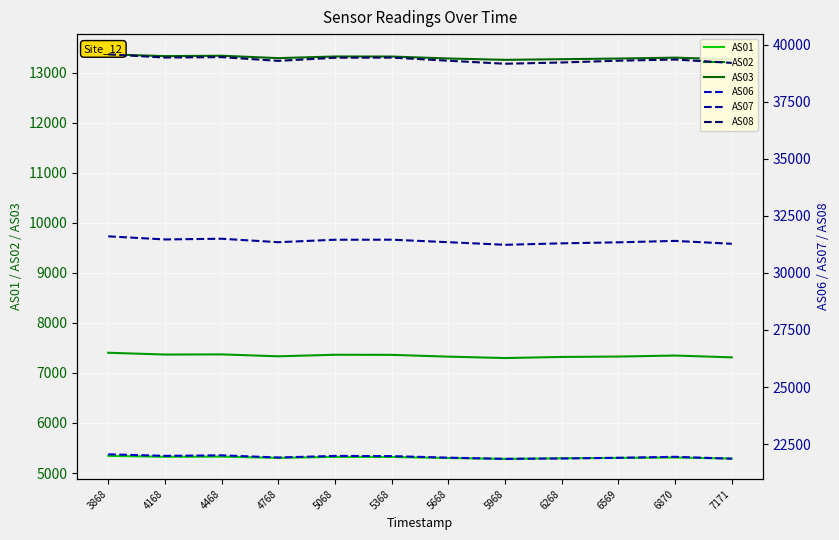

Is it true that AS03 equals 13254 at 5968?

True